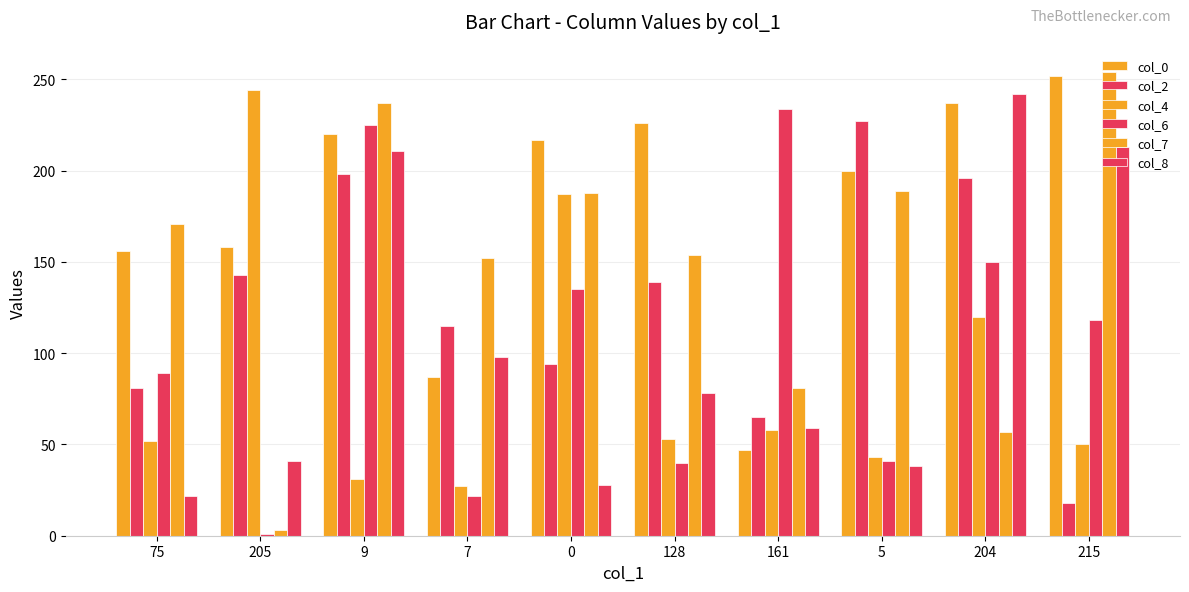

What is the sum of the col_6 values at 9 and 161?

459